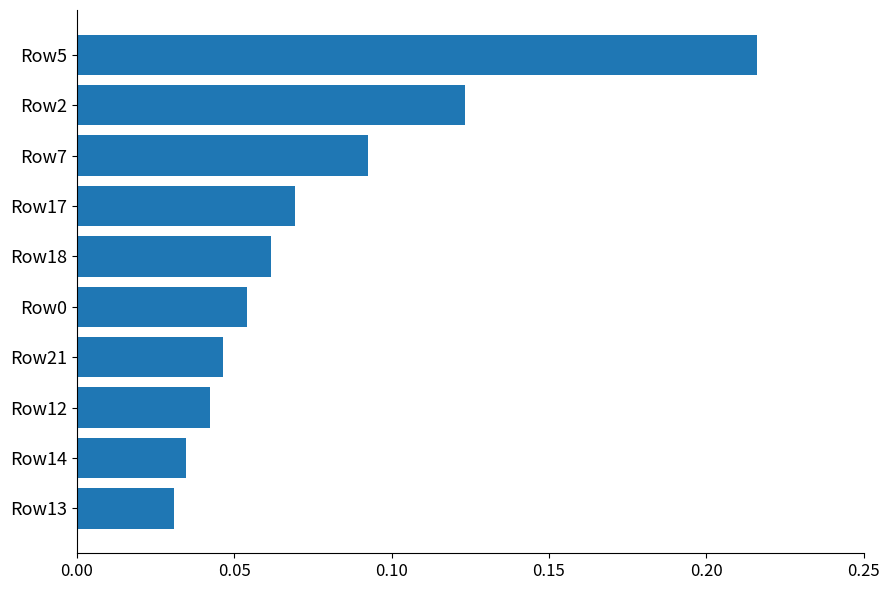

True or false: the data shows 0.2 at Row2.

False